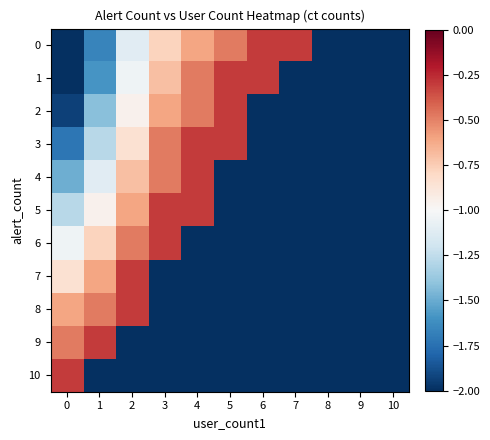

Reading right to left, what are all the values shown in this chart?

0: 10=-2.0	9=-2.0	8=-2.0	7=-0.3	6=-0.3	5=-0.5	4=-0.6	3=-0.8	2=-1.1	1=-1.7	0=-2.2
1: 10=-2.0	9=-2.0	8=-2.0	7=-2.0	6=-0.3	5=-0.3	4=-0.5	3=-0.7	2=-1.0	1=-1.6	0=-2.1
2: 10=-2.0	9=-2.0	8=-2.0	7=-2.0	6=-2.0	5=-0.3	4=-0.5	3=-0.6	2=-1.0	1=-1.4	0=-1.9
3: 10=-2.0	9=-2.0	8=-2.0	7=-2.0	6=-2.0	5=-0.3	4=-0.3	3=-0.5	2=-0.8	1=-1.3	0=-1.7
4: 10=-2.0	9=-2.0	8=-2.0	7=-2.0	6=-2.0	5=-2.0	4=-0.3	3=-0.5	2=-0.7	1=-1.1	0=-1.5
5: 10=-2.0	9=-2.0	8=-2.0	7=-2.0	6=-2.0	5=-2.0	4=-0.3	3=-0.3	2=-0.6	1=-1.0	0=-1.3
6: 10=-2.0	9=-2.0	8=-2.0	7=-2.0	6=-2.0	5=-2.0	4=-2.0	3=-0.3	2=-0.5	1=-0.8	0=-1.0
7: 10=-2.0	9=-2.0	8=-2.0	7=-2.0	6=-2.0	5=-2.0	4=-2.0	3=-2.0	2=-0.3	1=-0.6	0=-0.8
8: 10=-2.0	9=-2.0	8=-2.0	7=-2.0	6=-2.0	5=-2.0	4=-2.0	3=-2.0	2=-0.3	1=-0.5	0=-0.6
9: 10=-2.0	9=-2.0	8=-2.0	7=-2.0	6=-2.0	5=-2.0	4=-2.0	3=-2.0	2=-2.0	1=-0.3	0=-0.5
10: 10=-2.0	9=-2.0	8=-2.0	7=-2.0	6=-2.0	5=-2.0	4=-2.0	3=-2.0	2=-2.0	1=-2.0	0=-0.3